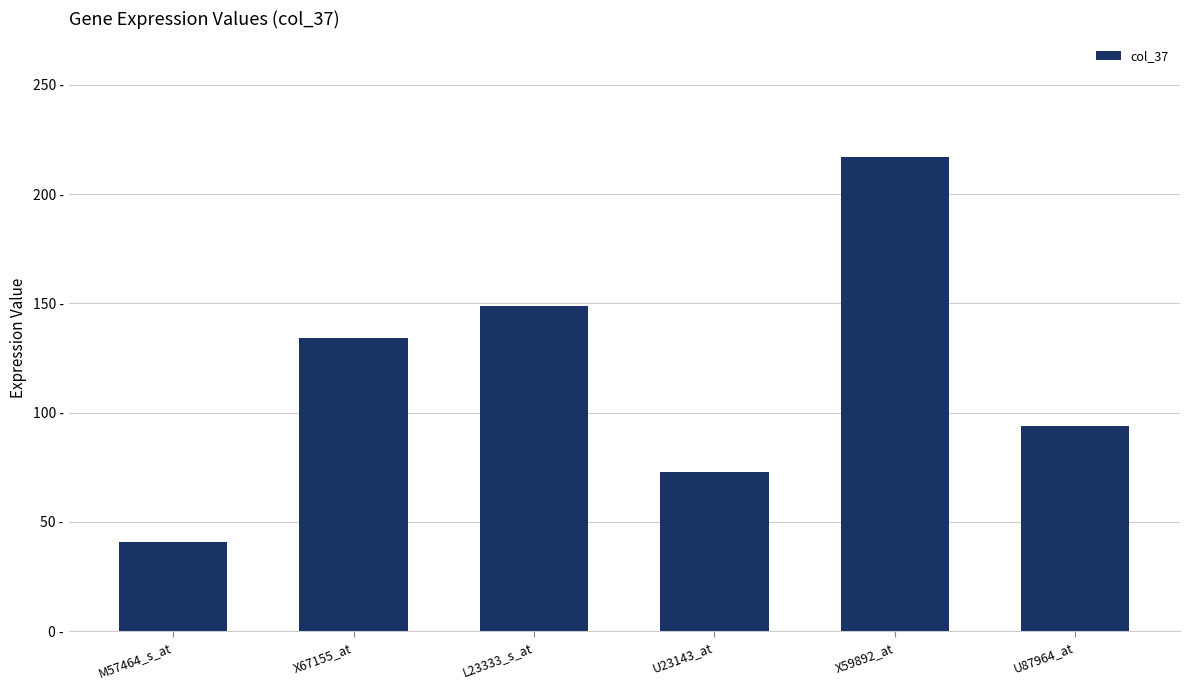

Does the chart contain any negative values?

No